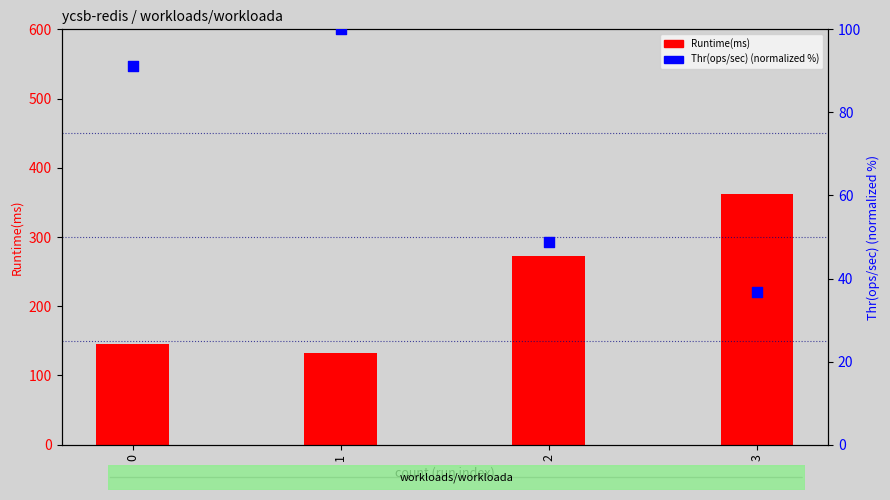

What is the total value across all series at 2?

321.7